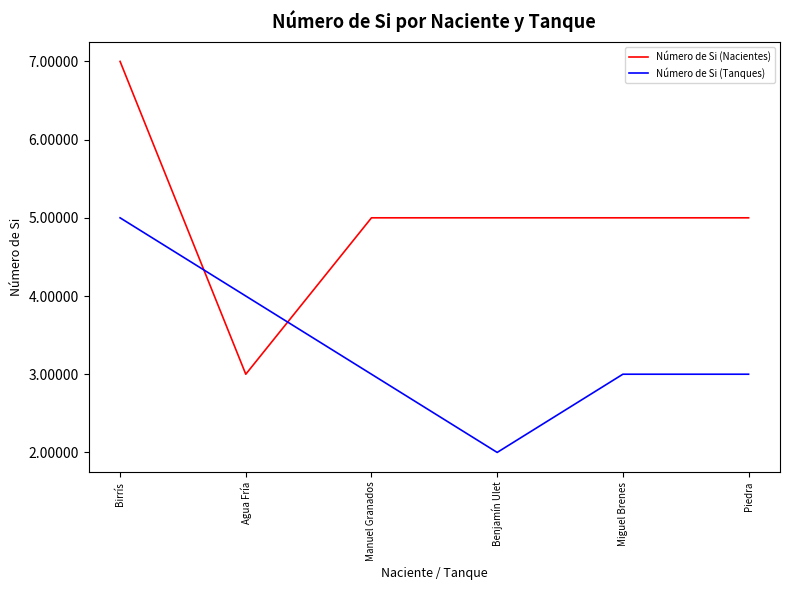

Which series has the largest range (max minus min)?

Número de Si (Nacientes)